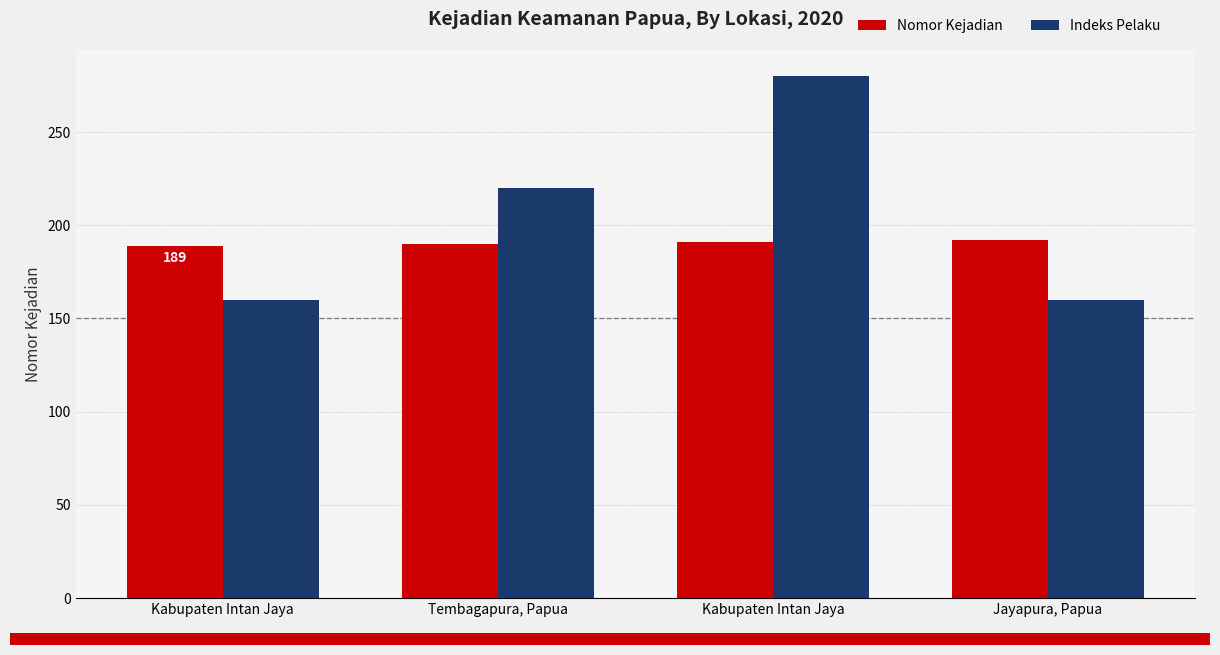

What are all the series names shown in the legend?

Nomor Kejadian, Indeks Pelaku